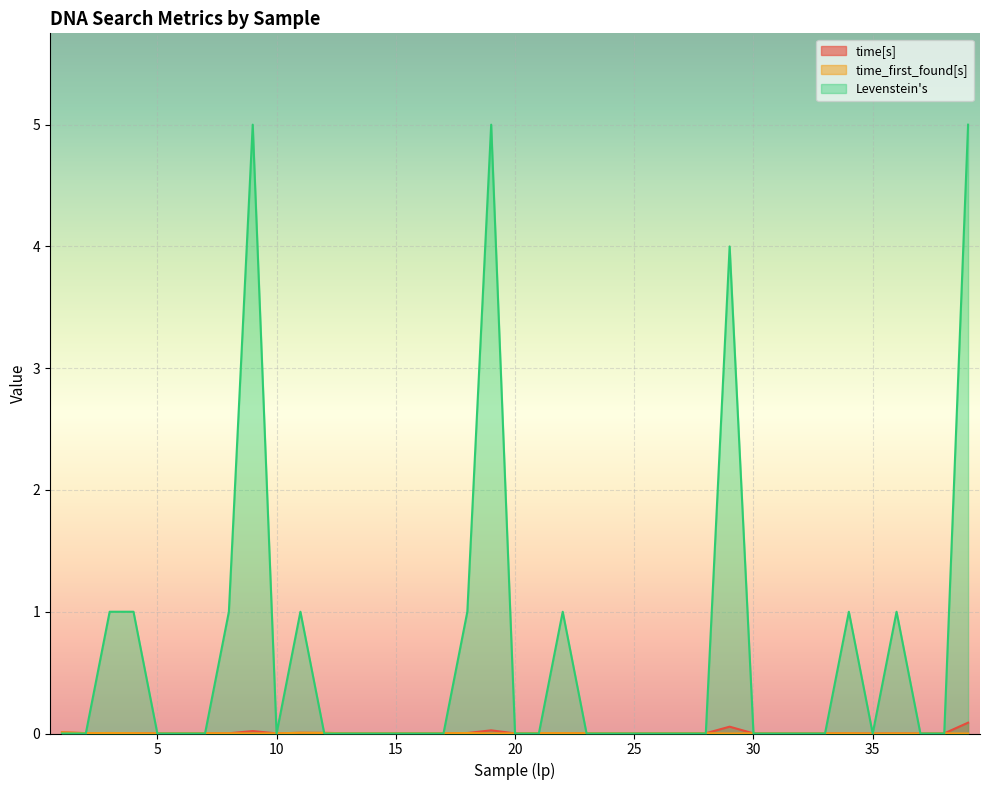

Is the value of Levenstein's at 8 greater than the value of time_first_found[s] at 7?

Yes